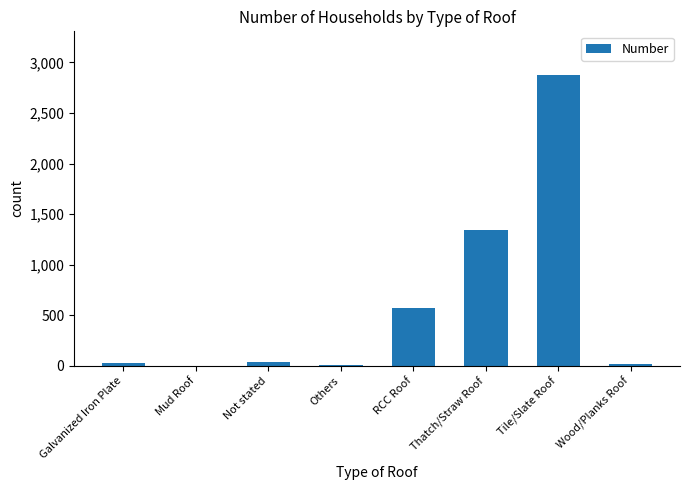

What is the sum of all values?

4875